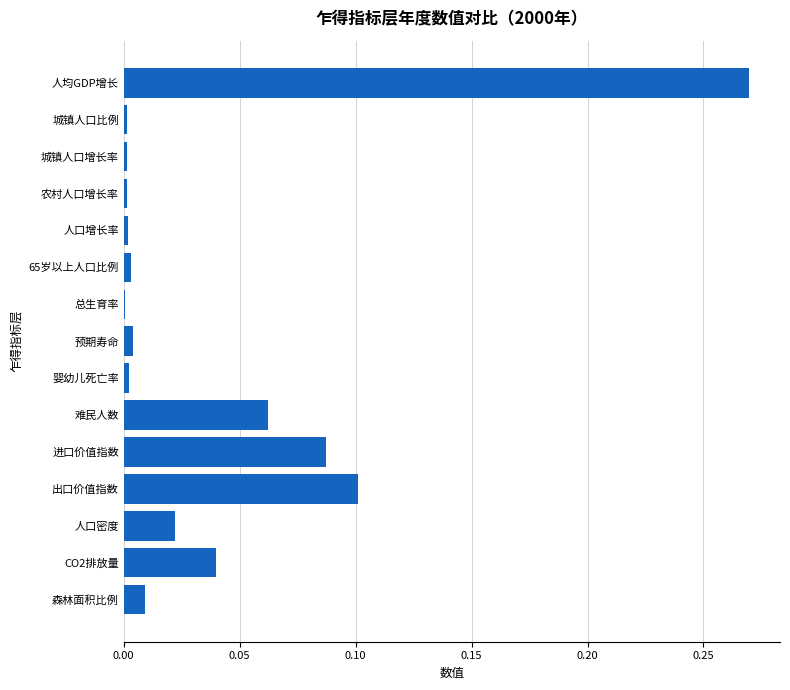

Which category has the highest value across all series?

人均GDP增长